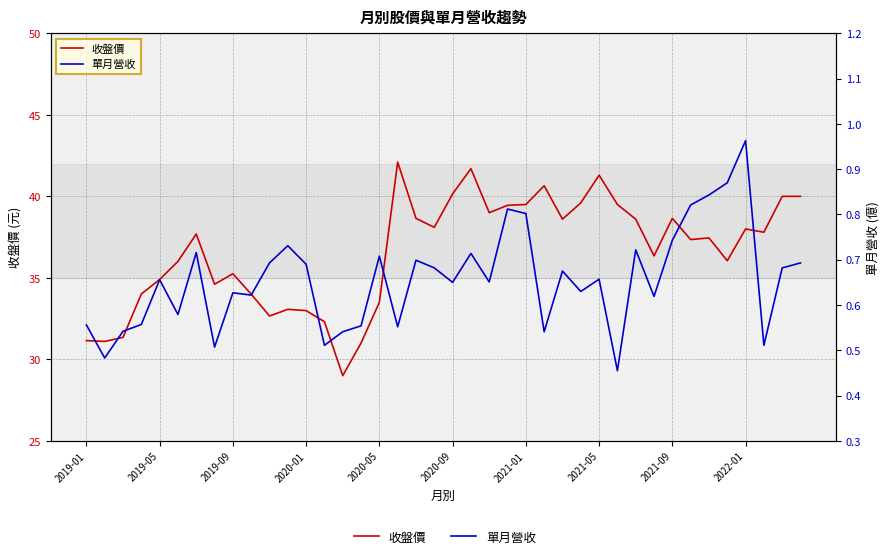

What is the lowest value of the 單月營收 series?

0.5